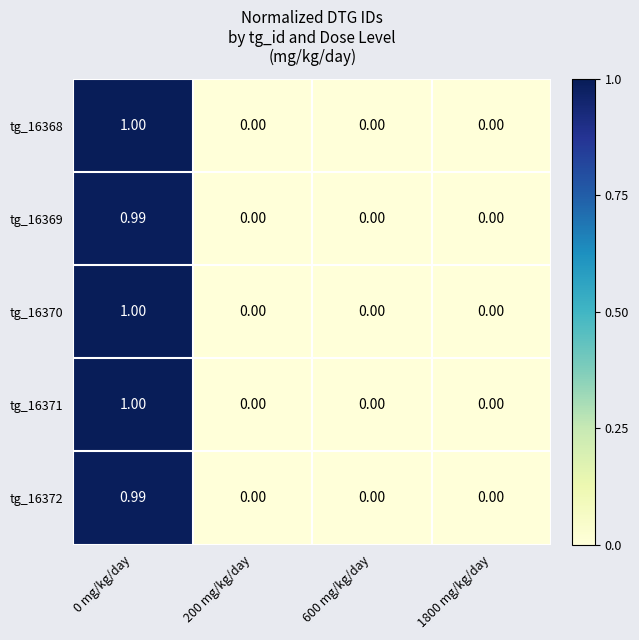

Is the value of tg_16368 at 0 mg/kg/day greater than the value of tg_16371 at 600 mg/kg/day?

Yes